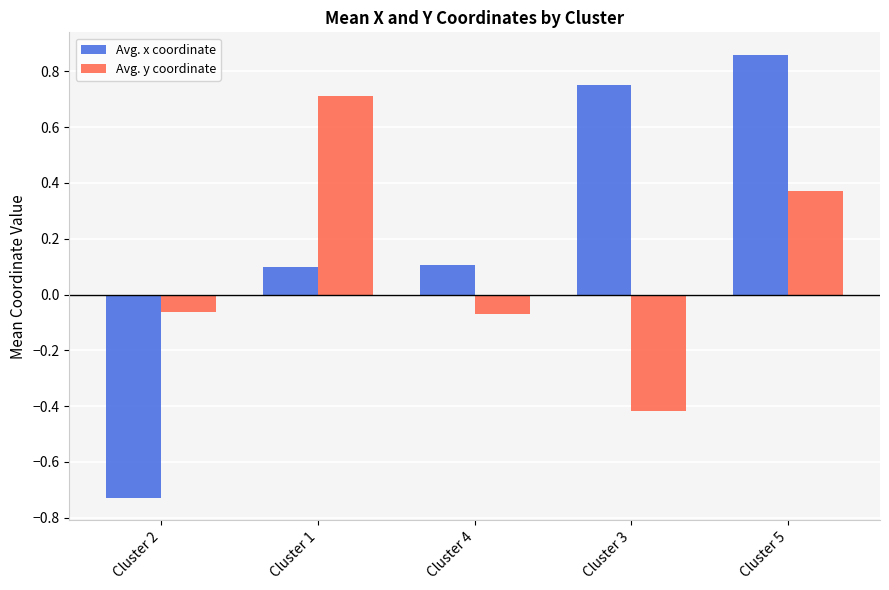

What are all the series names shown in the legend?

Avg. x coordinate, Avg. y coordinate